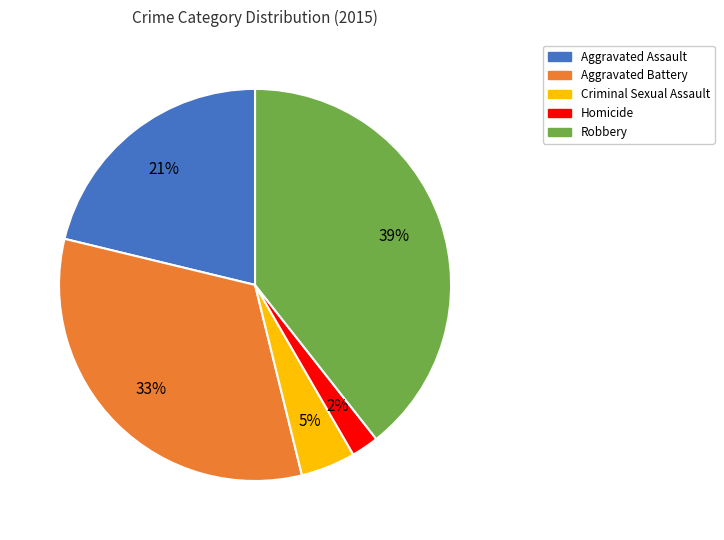

Approximately how many times larger is the value at Criminal Sexual Assault compared to Robbery?

0.1